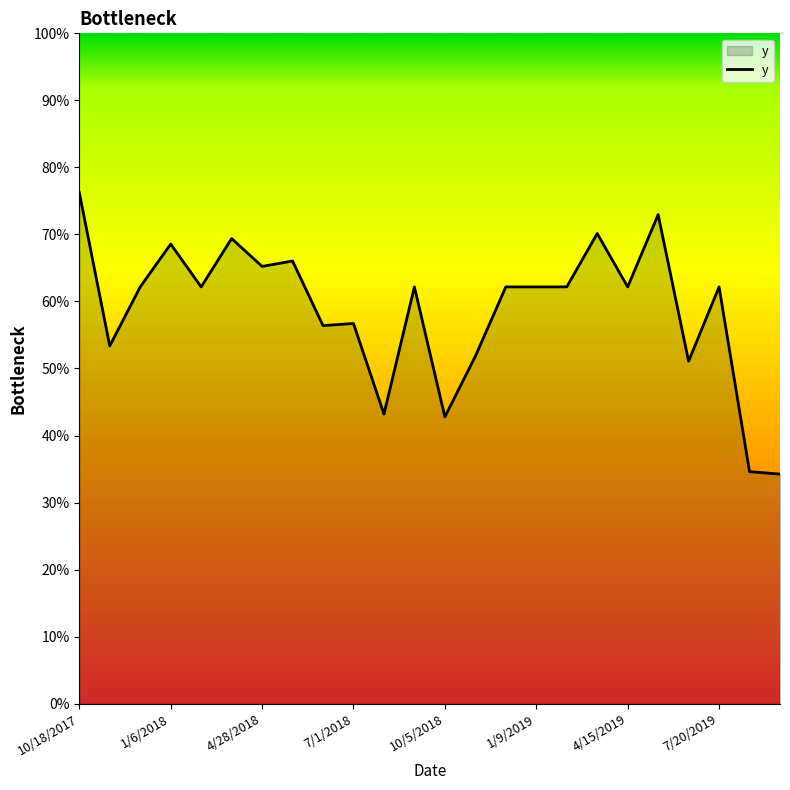

Does the chart display data point markers on the line(s)?

No